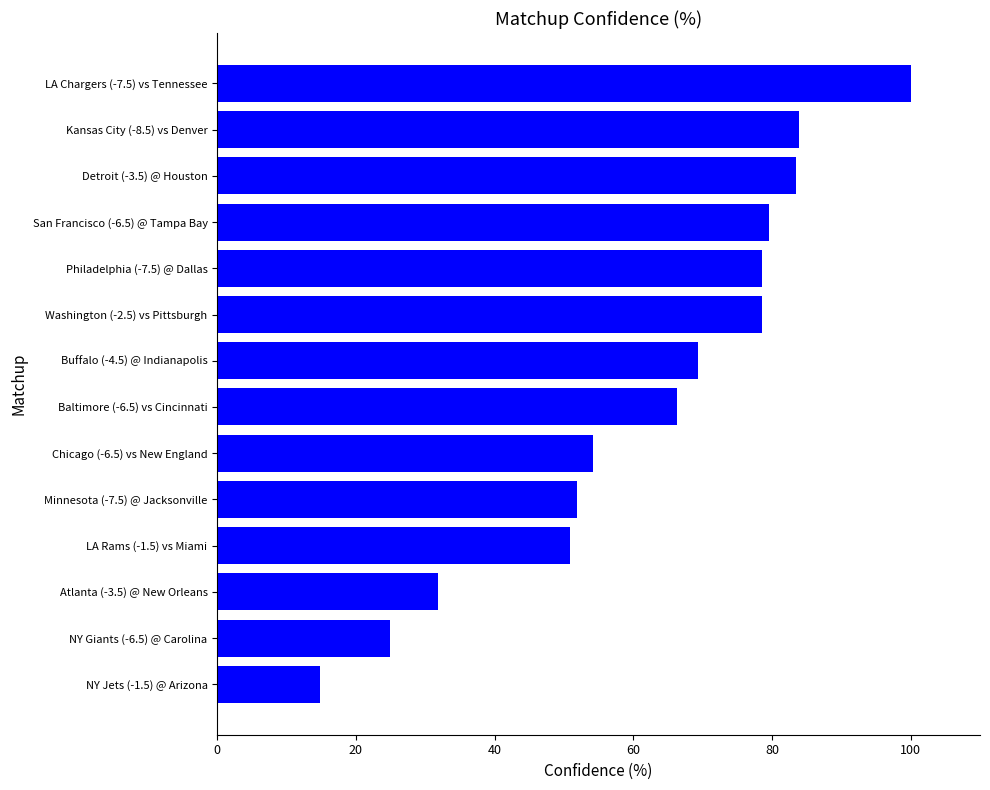

What is the minimum value shown in the chart?

14.9